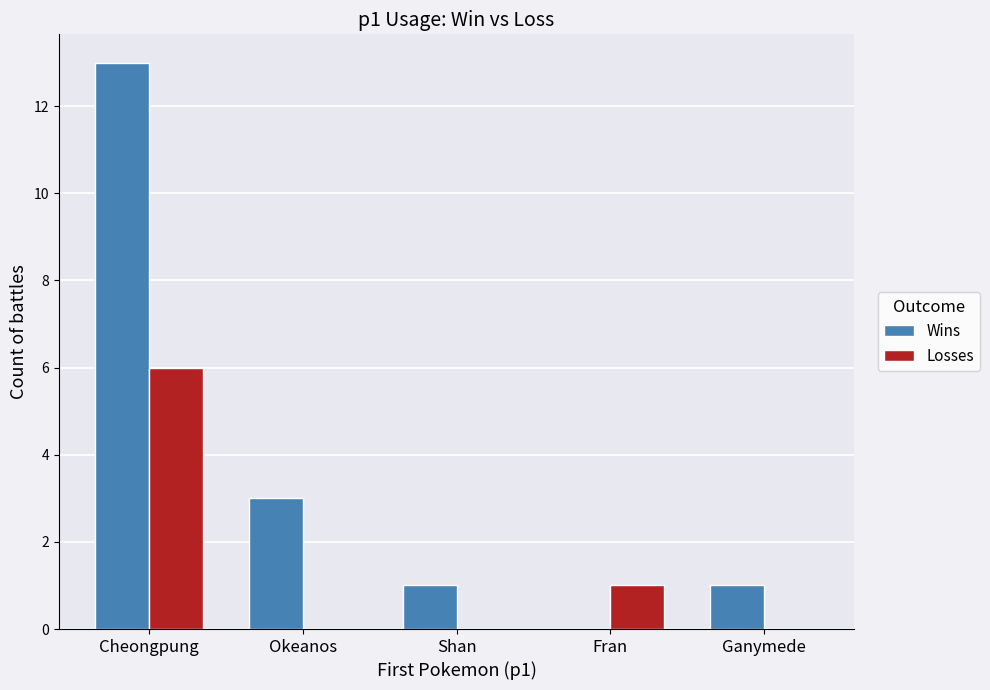

Is the value of Losses at Okeanos greater than the value of Wins at Okeanos?

No